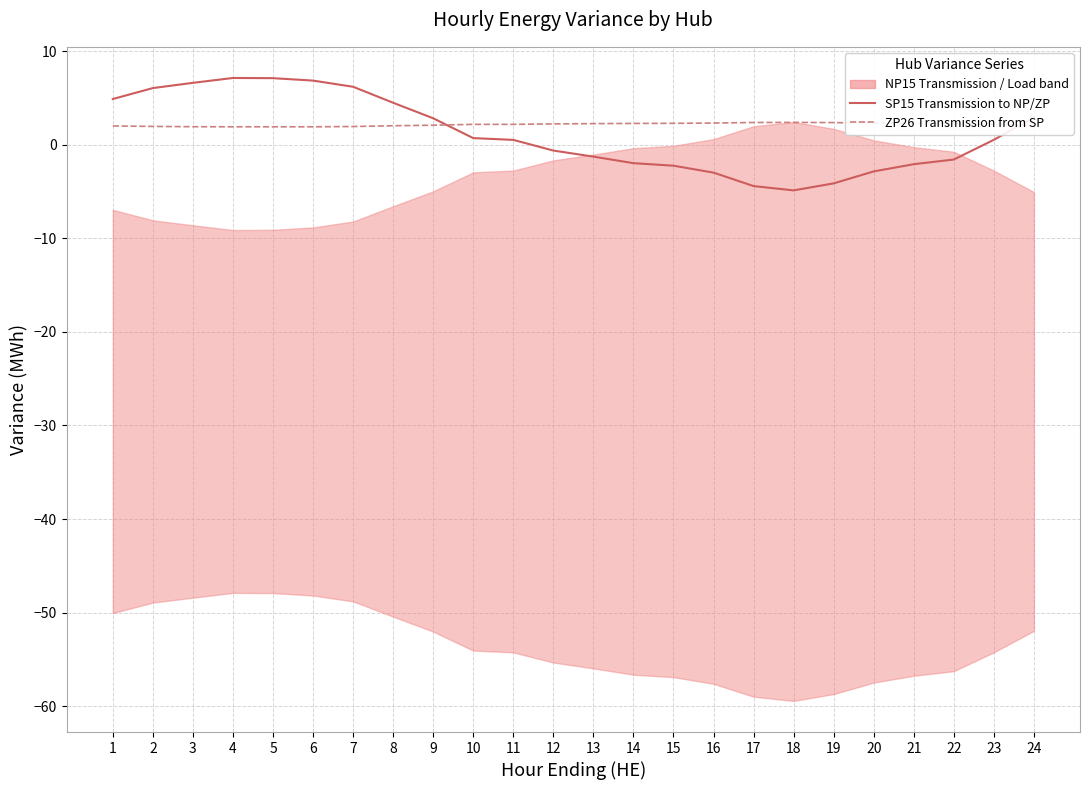

What is the average value of the ZP26 Transmission from SP series?

2.2